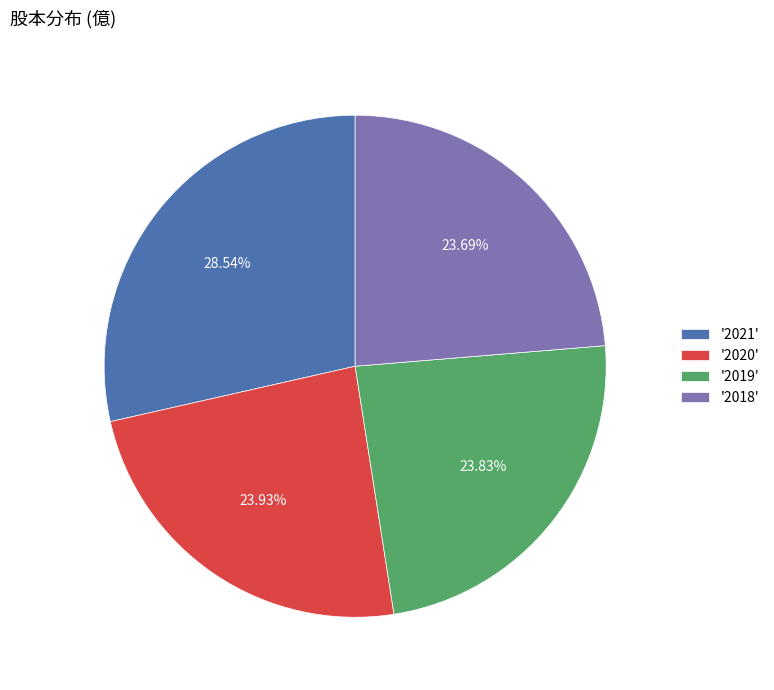

Is there a majority slice in this chart?

No